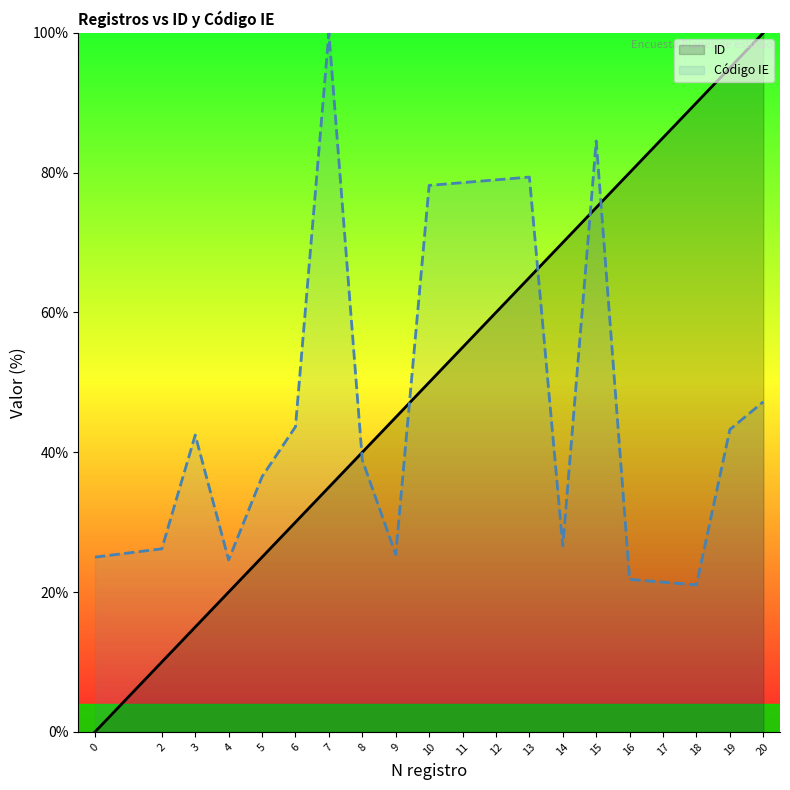

List the series in order of their peak value, lowest first.

ID, Código IE